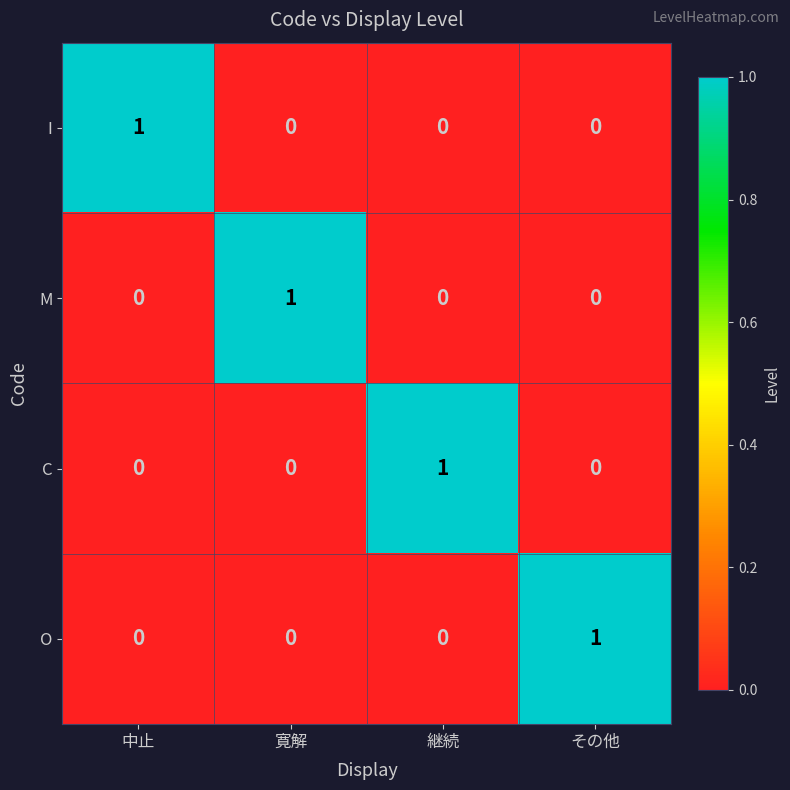

The O series shows 1 at その他. True or false?

True